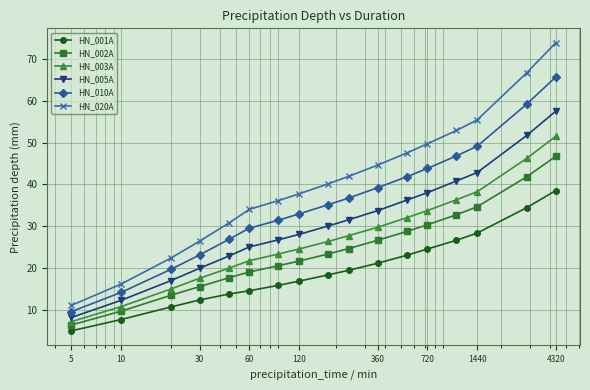

What is the value of the HN_005A point at the 4th from the left?

19.9